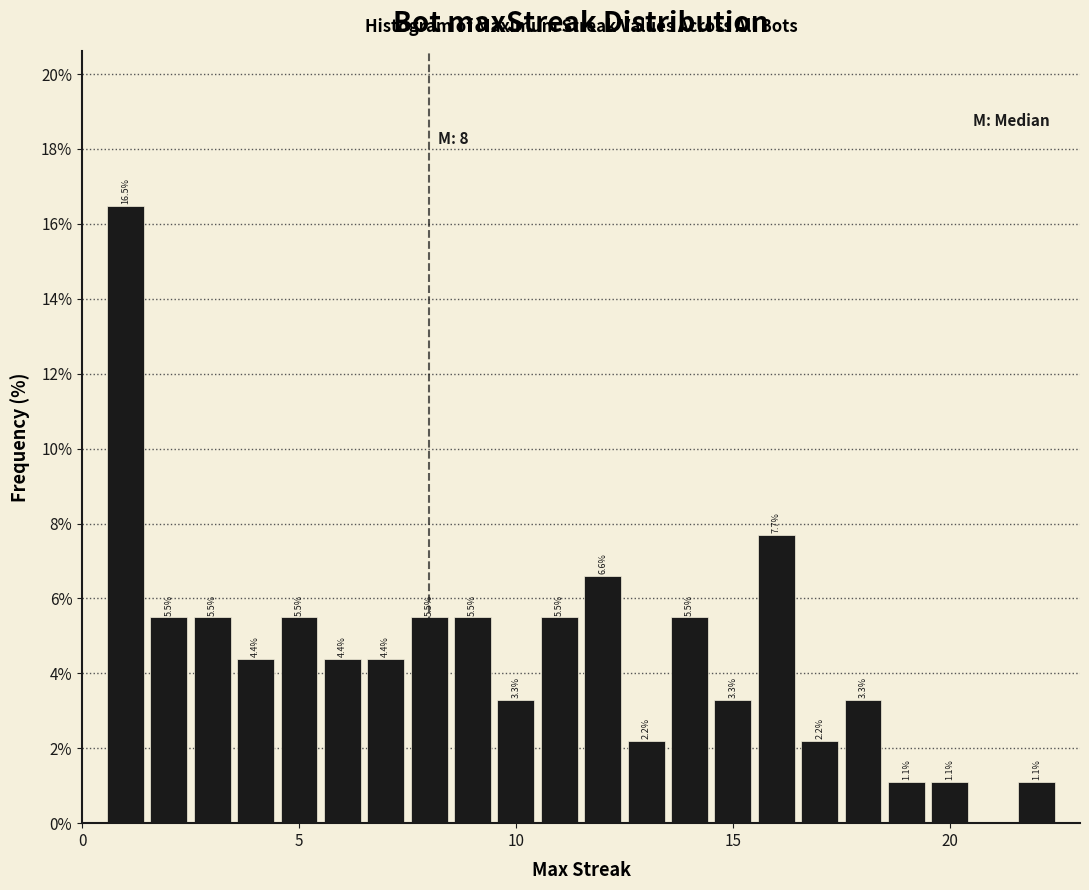

Around what value on the x-axis is the tallest bar? Give the approximate position of its centre, as read against the axis.

1.0